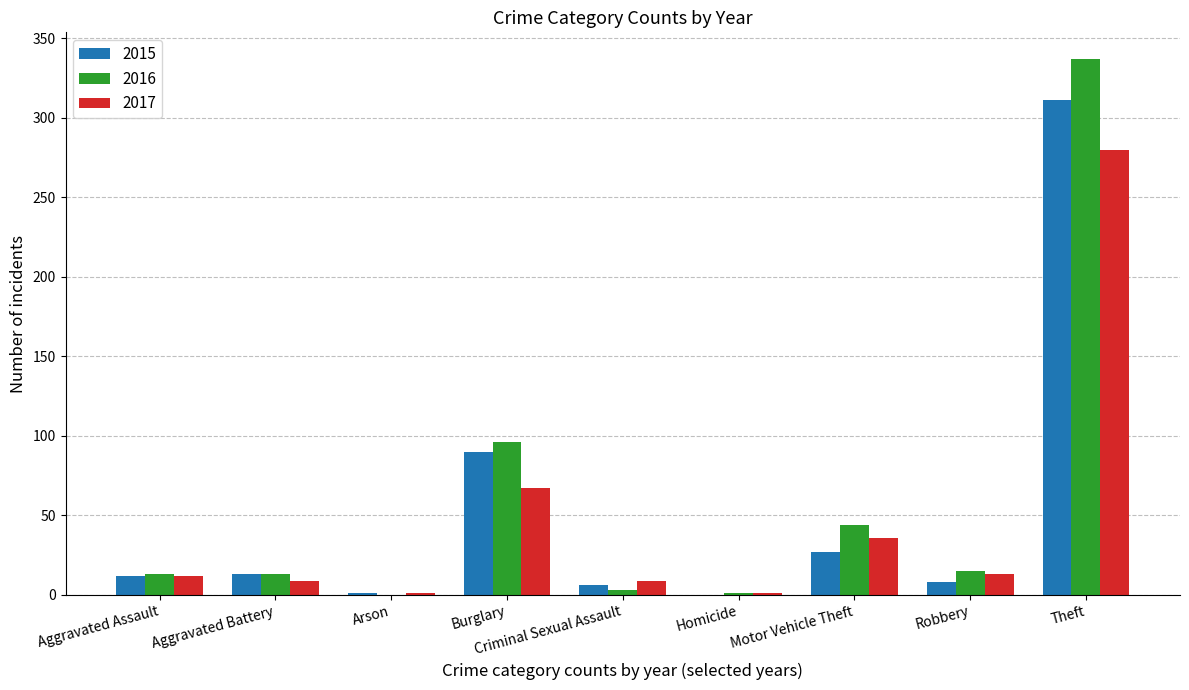

Which series has the widest spread of values?

2016